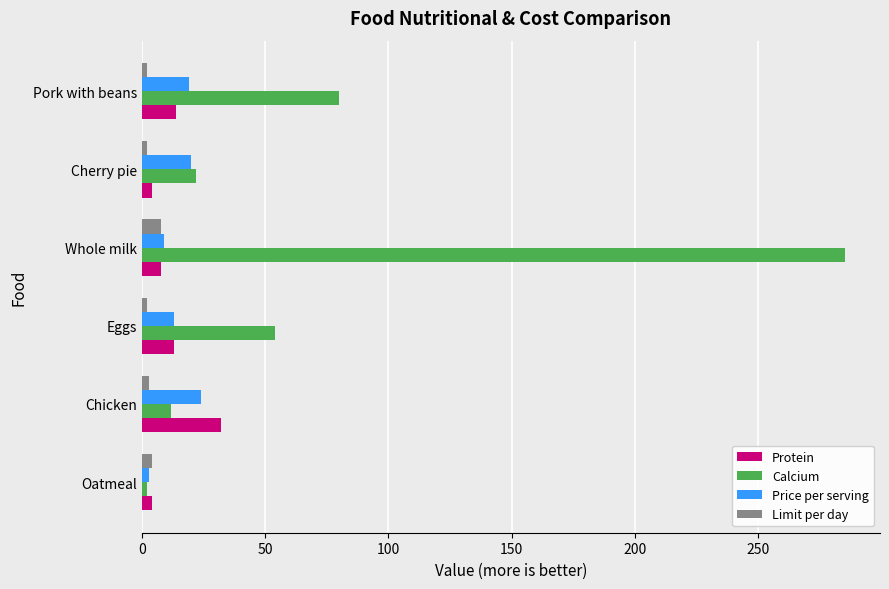

List the series in order of their peak value, highest first.

Calcium, Protein, Price per serving, Limit per day